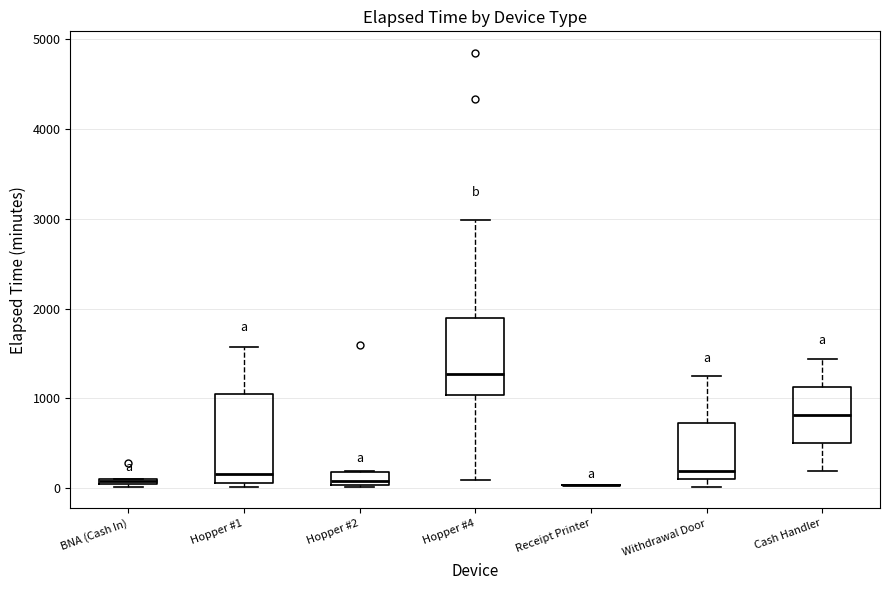

Where is the lower edge of the box for Hopper #1 on the y-axis? The values are not printed on the chart, so give them approximately, as read against the axis.

100